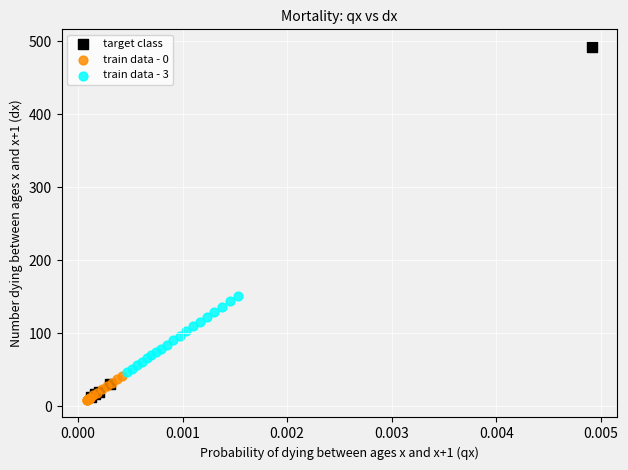

What are all the series names shown in the legend?

target class, train data - 0, train data - 3